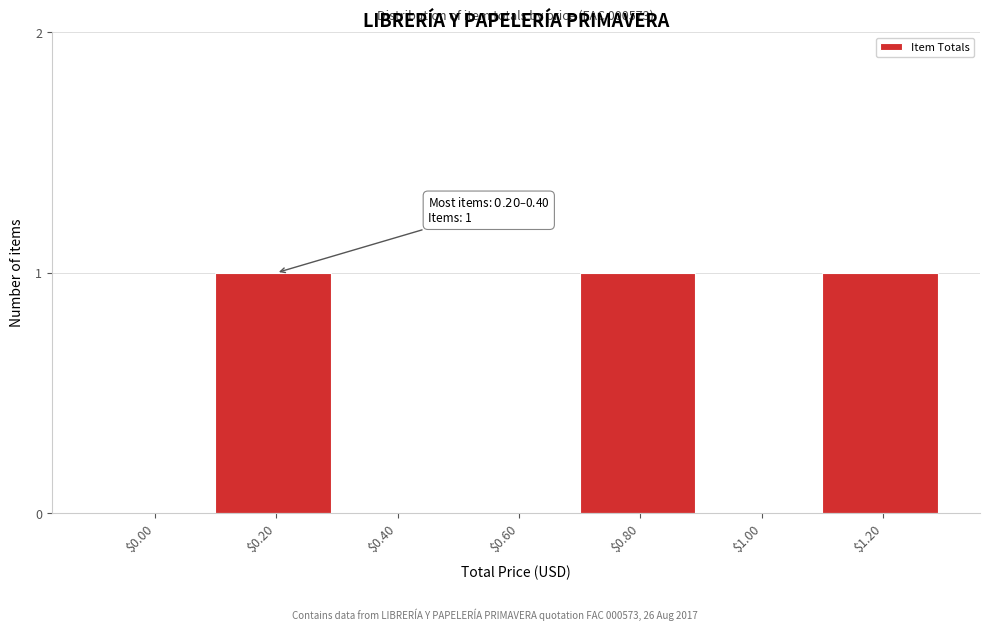

What is the sum of all values?

3